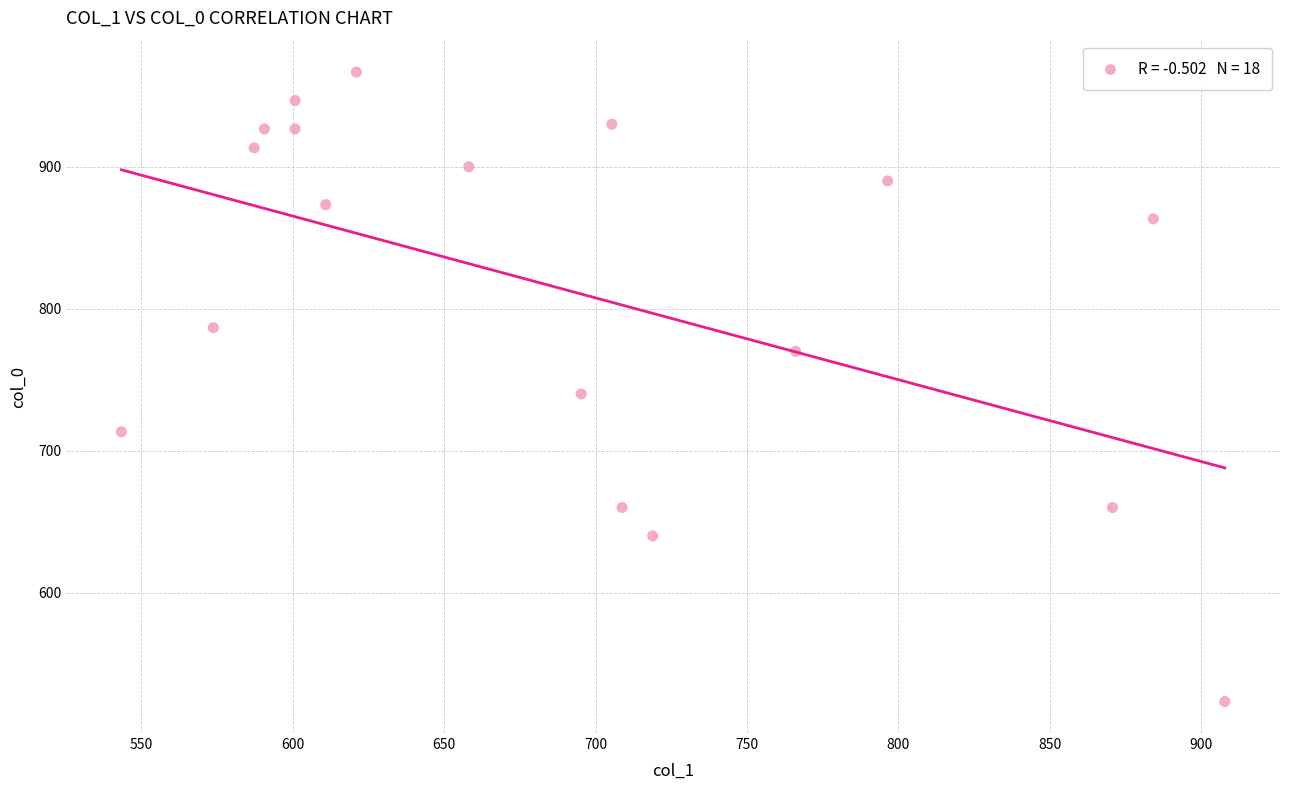

What Y value in the scatter plot is closest to 745?

740.0